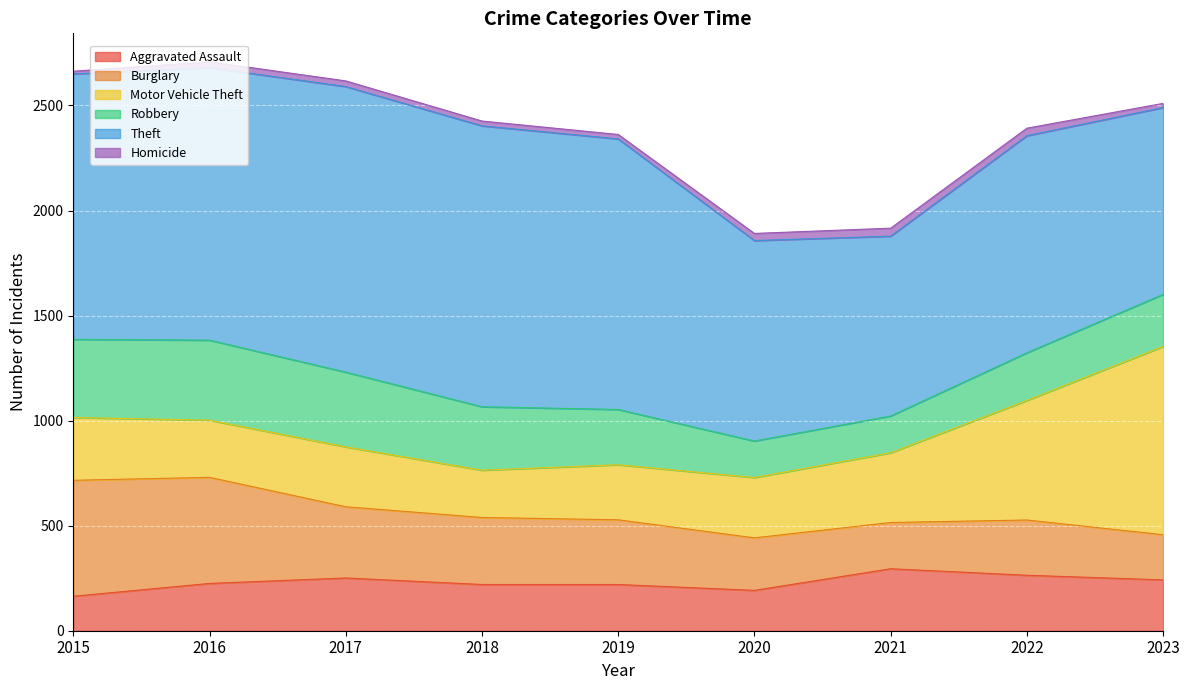

Is the value of Burglary at 2023 greater than the value of Theft at 2016?

No